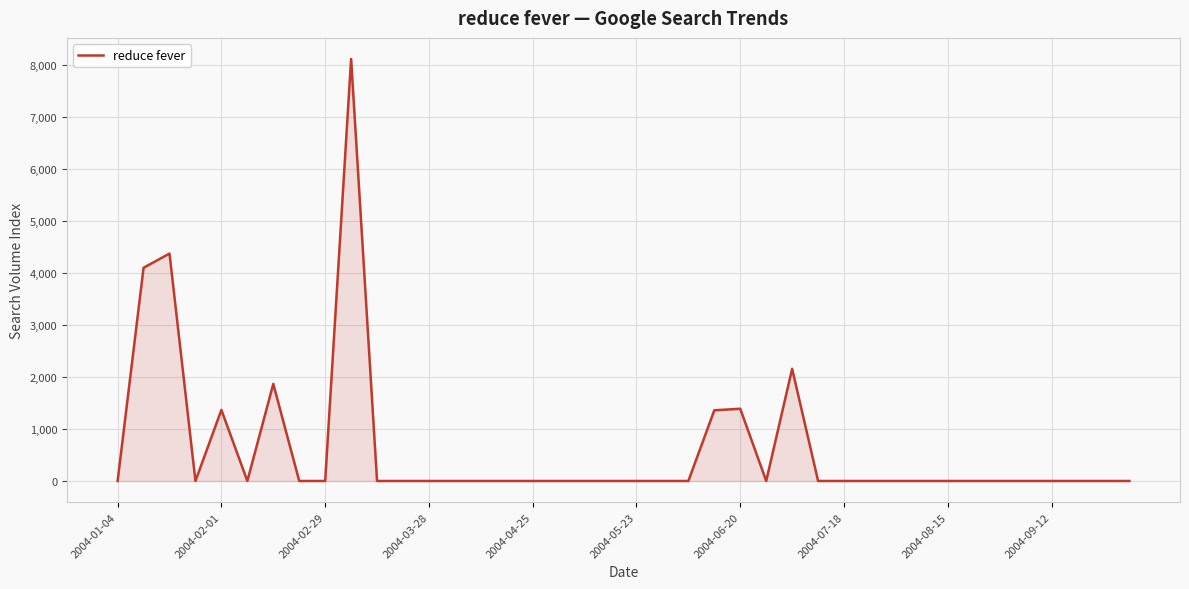

What is the difference between the maximum and minimum values?

8123.0